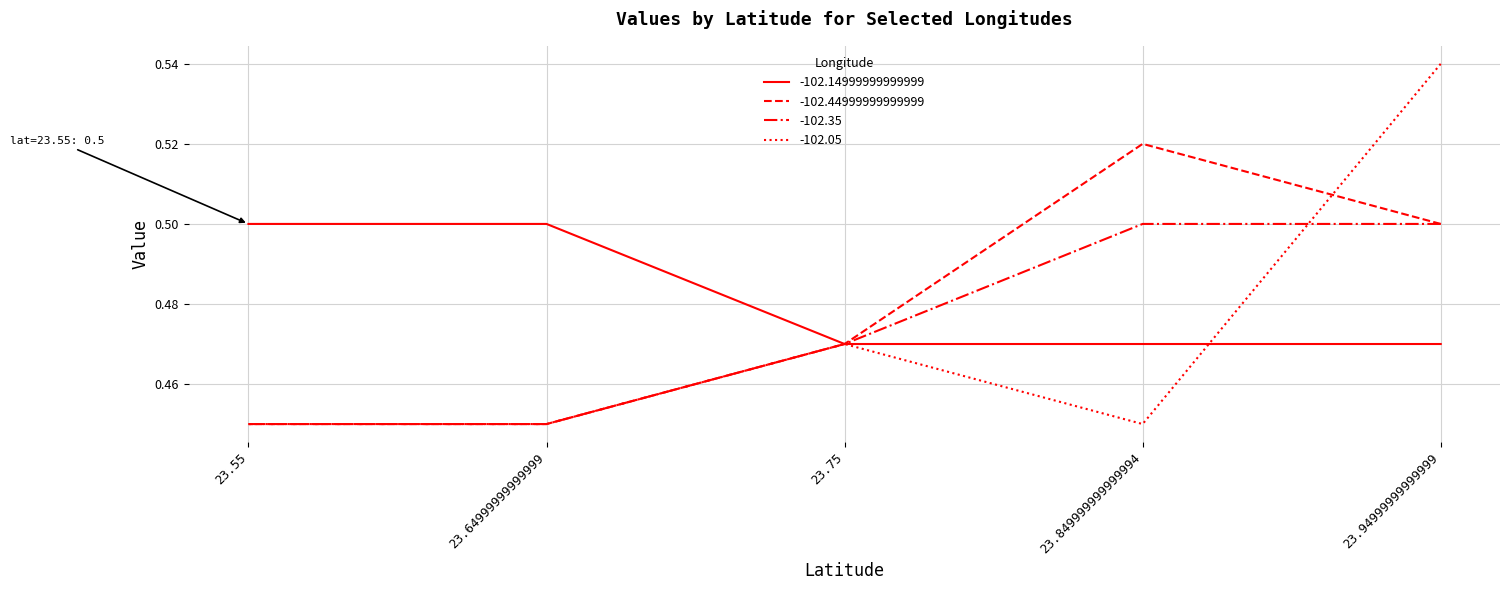

Where do -102.05 and -102.14999999999999 first cross each other?

23.94999999999999 and 23.849999999999994